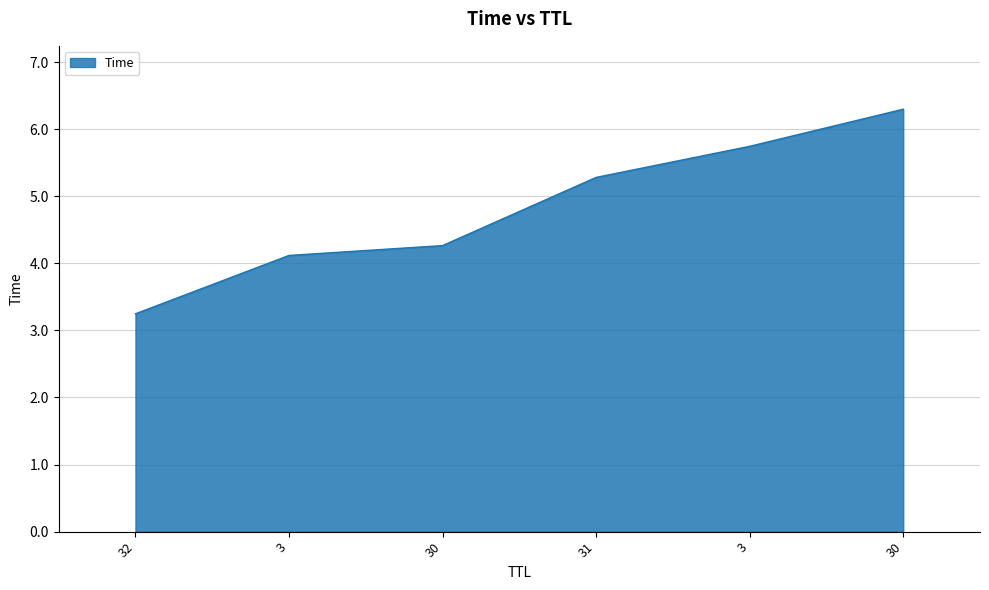

Is this an area chart (filled region under the line)?

Yes